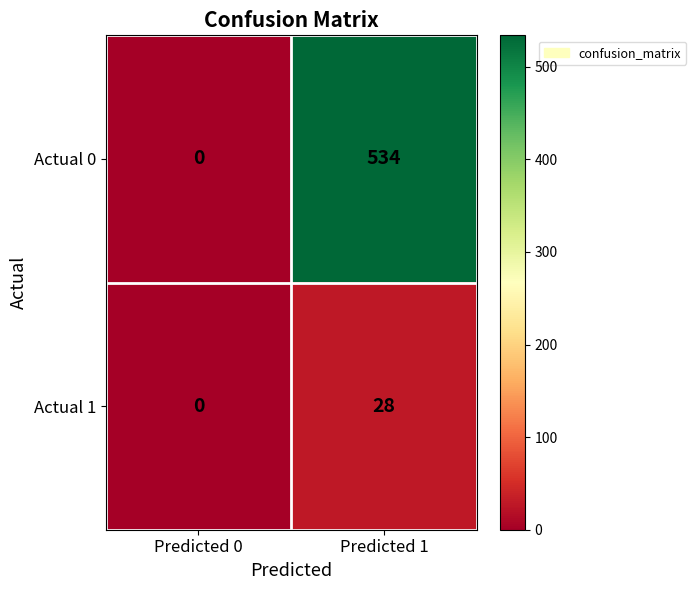

What is the total value across all series at Predicted 1?

562